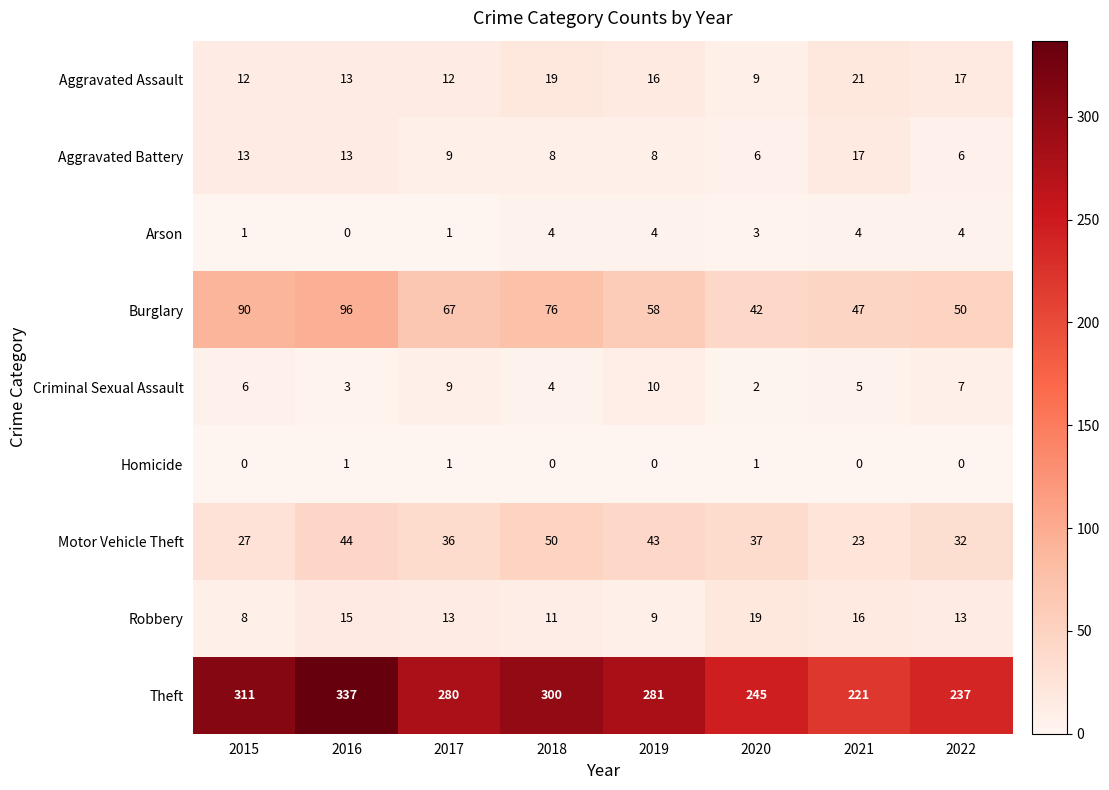

The Theft series shows 337 at 2016. True or false?

True